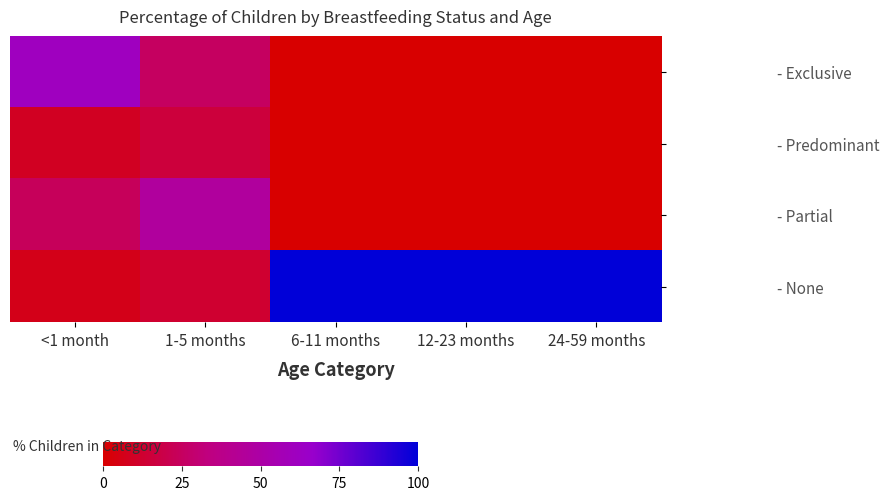

At 1-5 months, list the series in order from largest to smallest.

- Partial, - Exclusive, - Predominant, - None